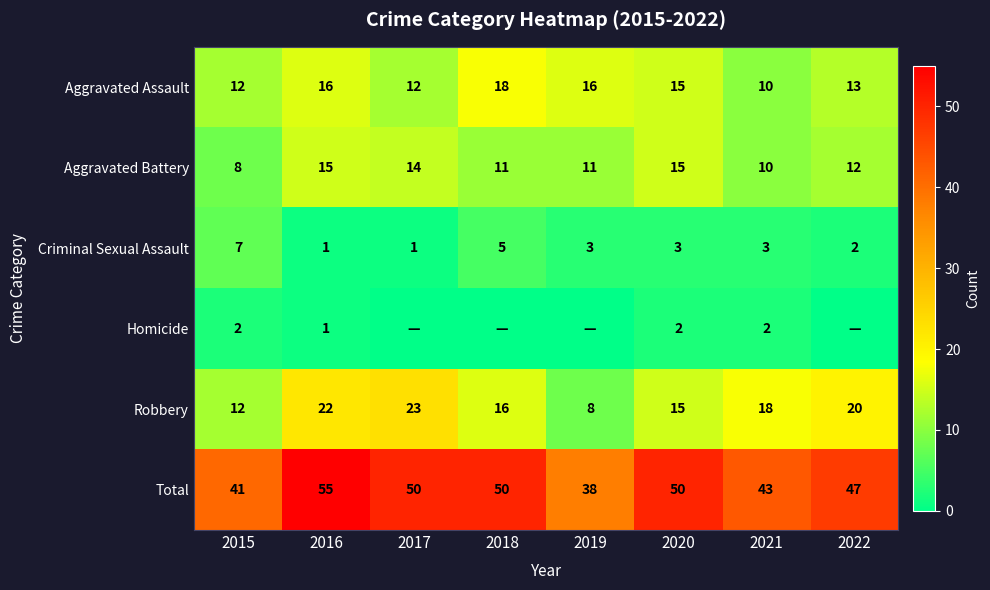

What is the difference between the Aggravated Assault values at 2019 and 2017?

4